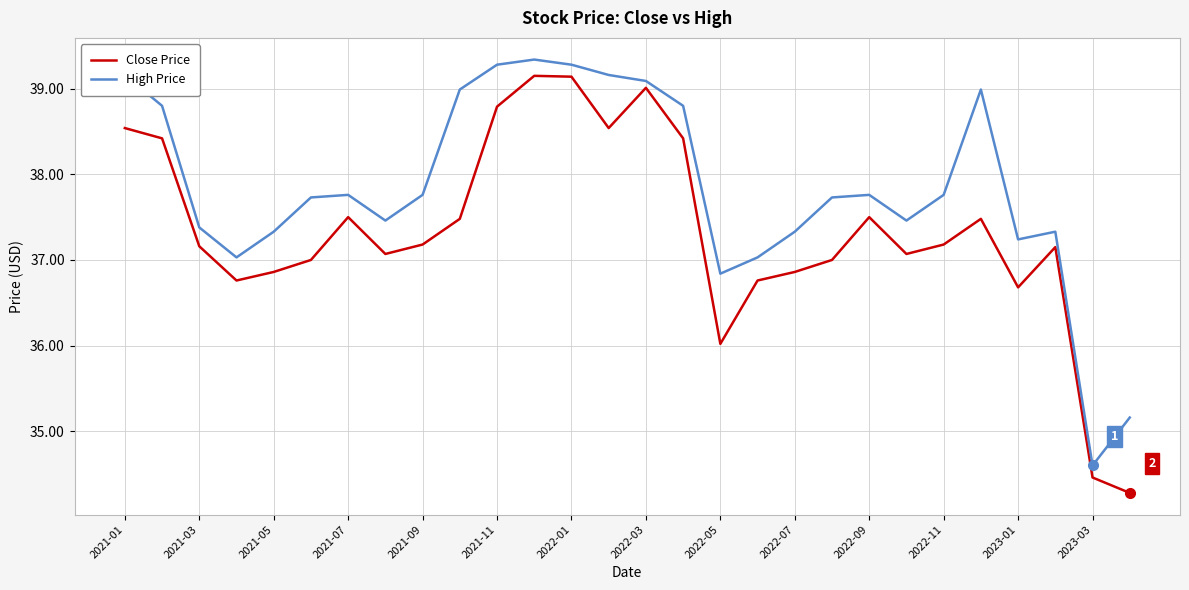

Which series has the largest total across all categories?

High Price